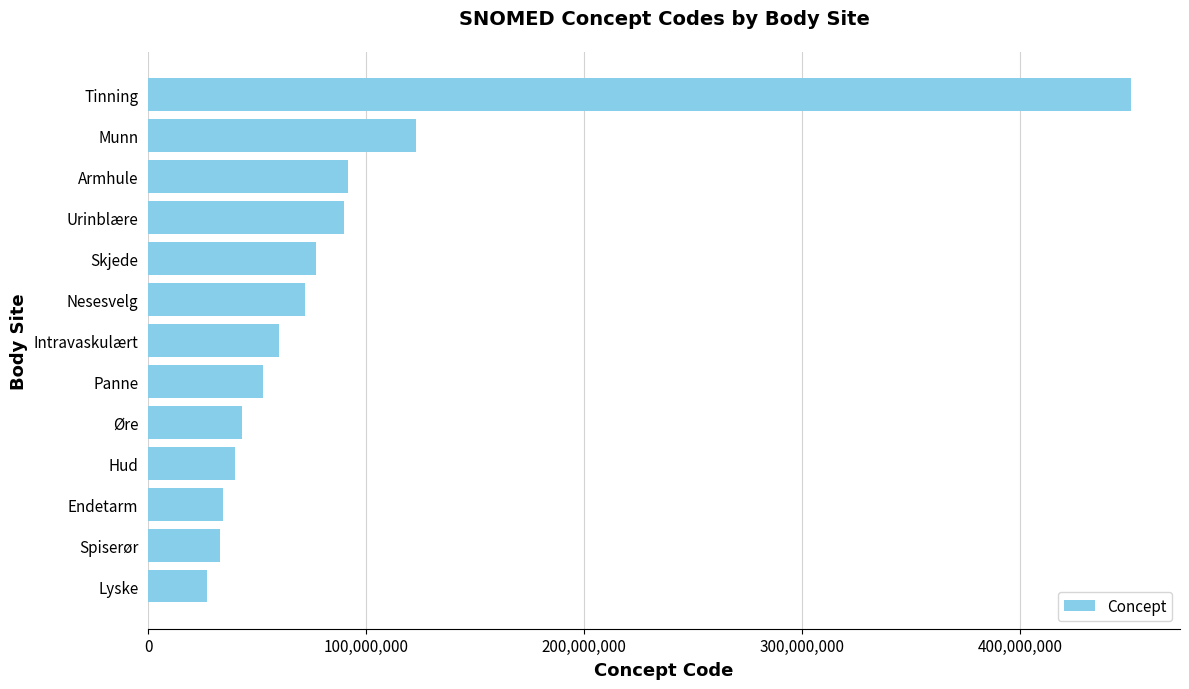

What is the change in value from Lyske to Intravaskulært?

+32926994